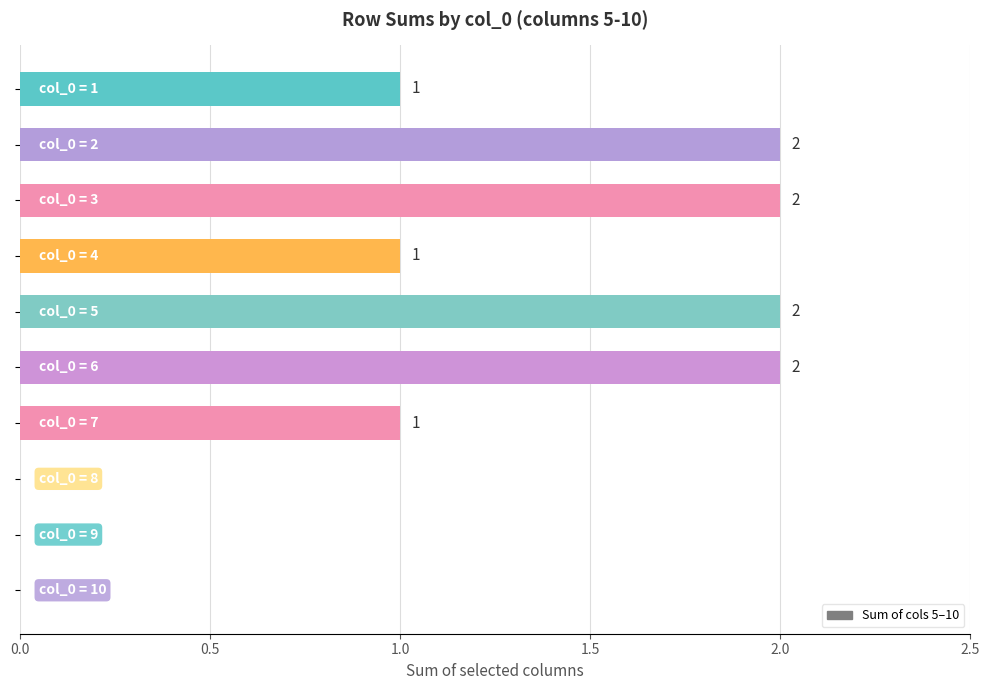

What is the sum of all values?

11